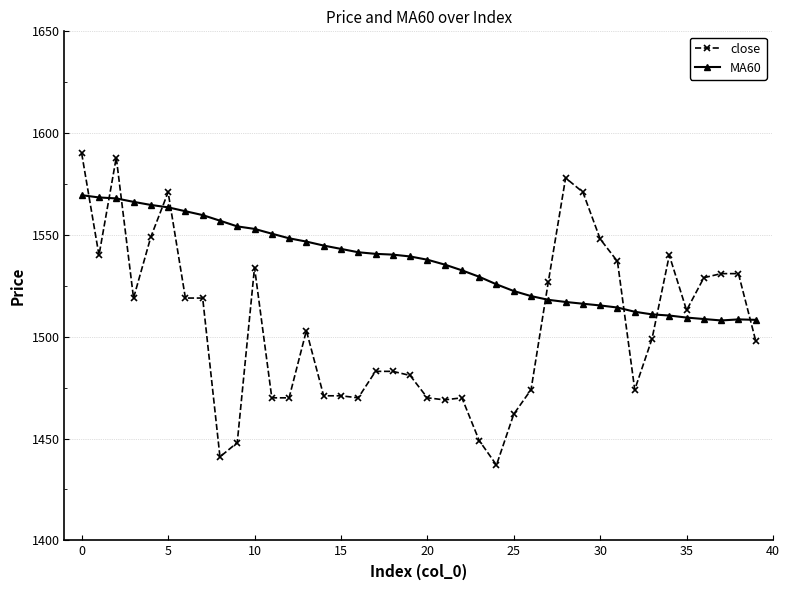

Which series has the widest spread of values?

close